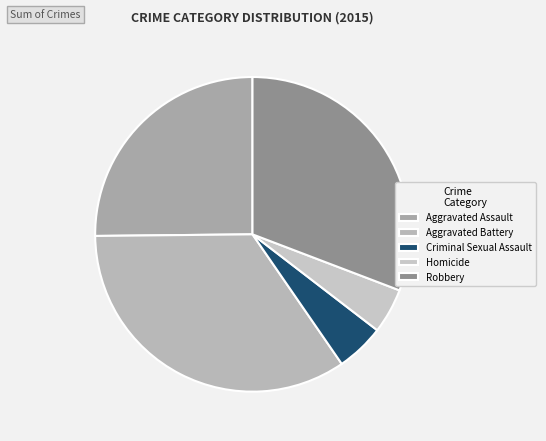

The Aggravated Assault slice represents 25% of the pie. True or false?

True